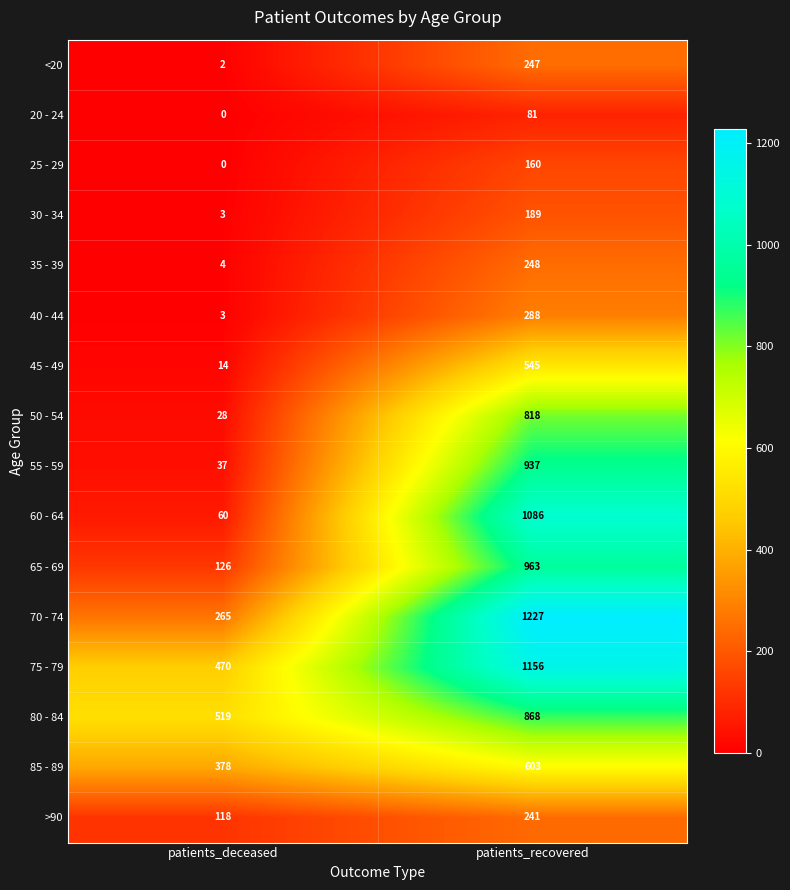

Which category has the lowest value across all series?

patients_deceased